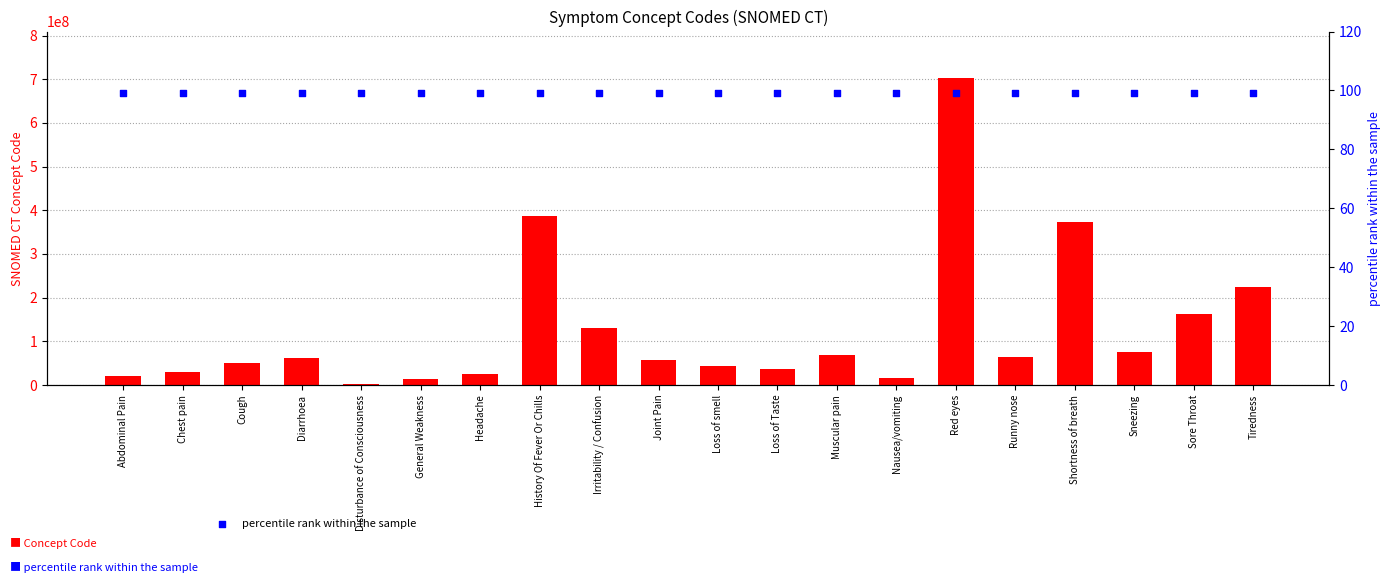

Which series reaches the minimum Y coordinate?

percentile rank within the sample